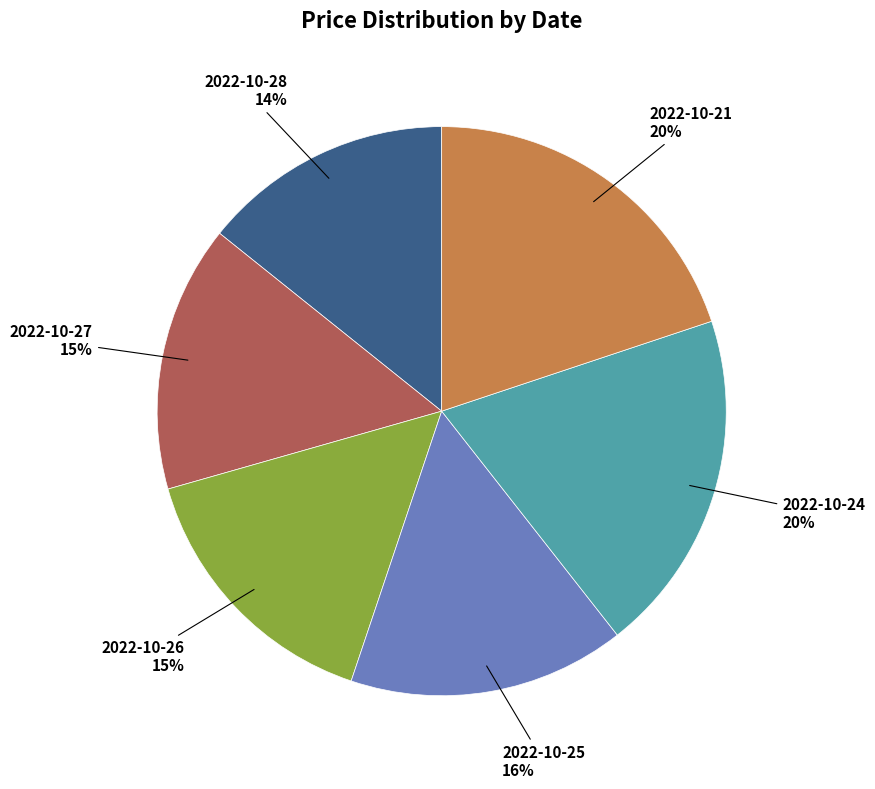

Is 2022-10-21 the majority of the pie?

No